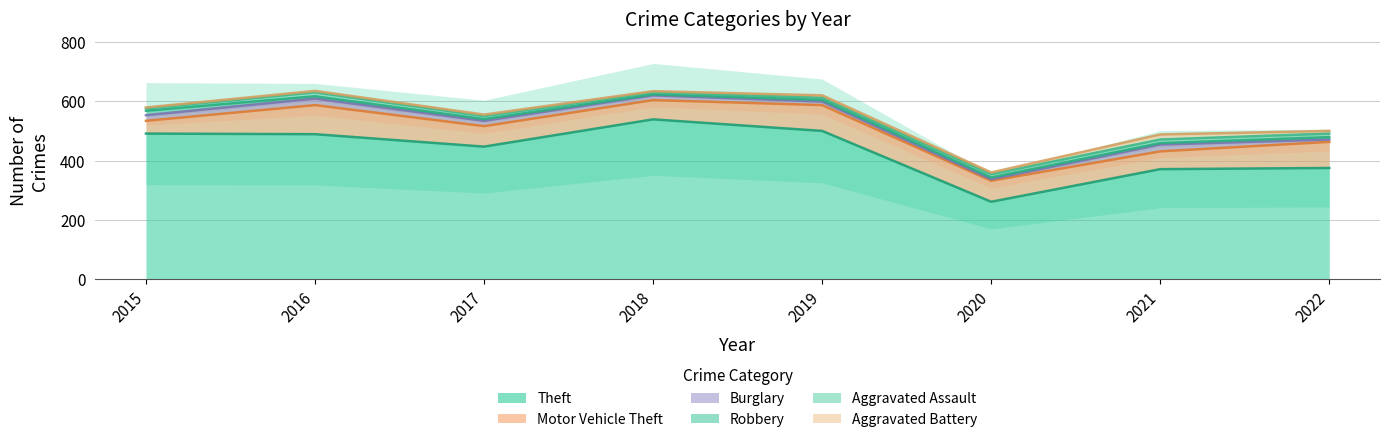

In Robbery, how many points are lower than both neighbors (excluding endpoints)?

2